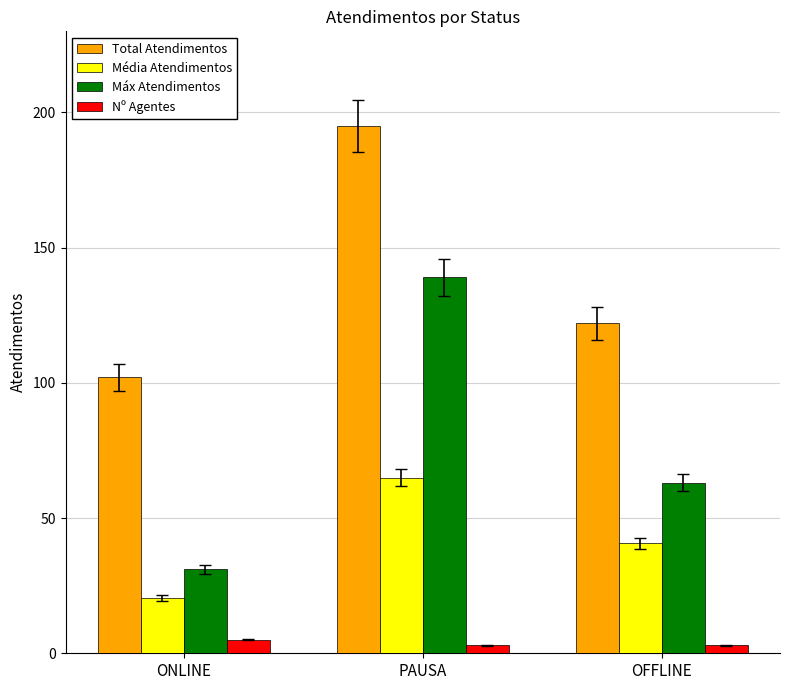

Reading left to right, transcribe all the data shown in this chart.

Total Atendimentos: 102.0	195.0	122.0
Média Atendimentos: 20.4	65.0	40.7
Máx Atendimentos: 31.0	139.0	63.0
Nº Agentes: 5.0	3.0	3.0